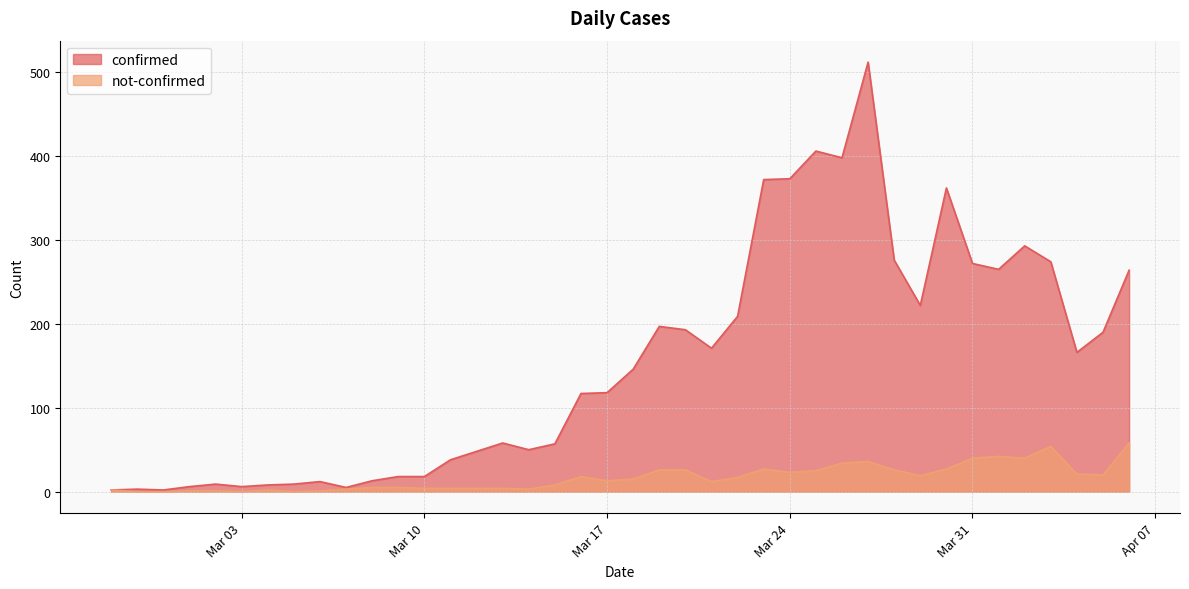

What is the highest value of the not-confirmed series?

58